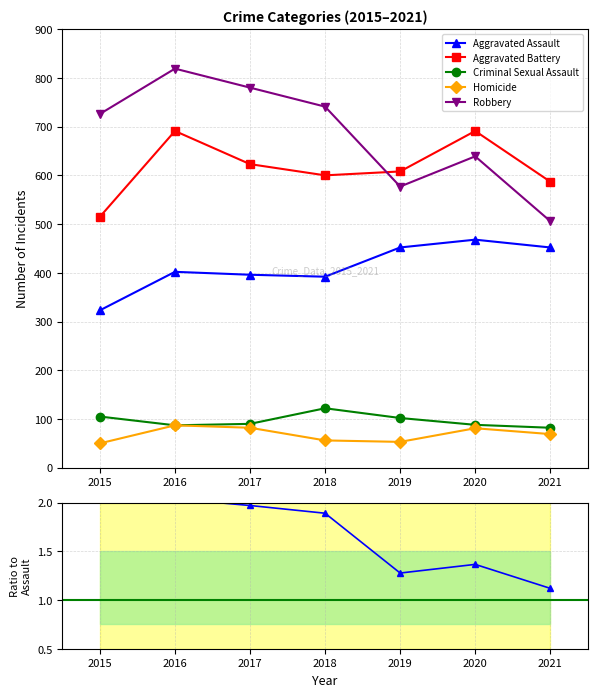

True or false: Aggravated Battery has a value of 364.7 at 2017.

False